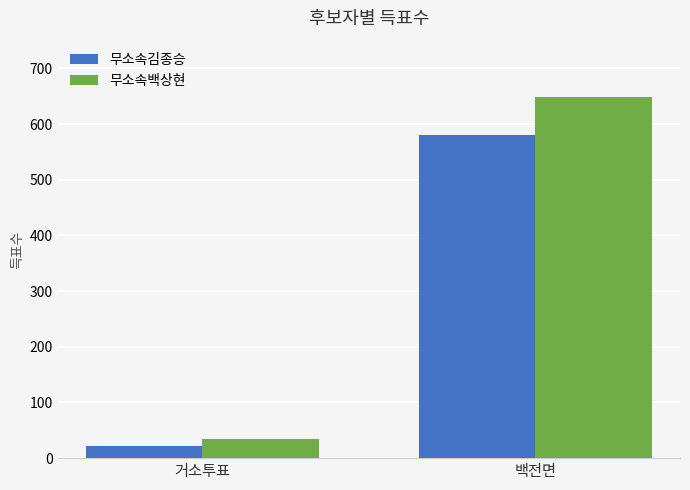

Which category has the highest value in the 무소속백상현 series?

백전면